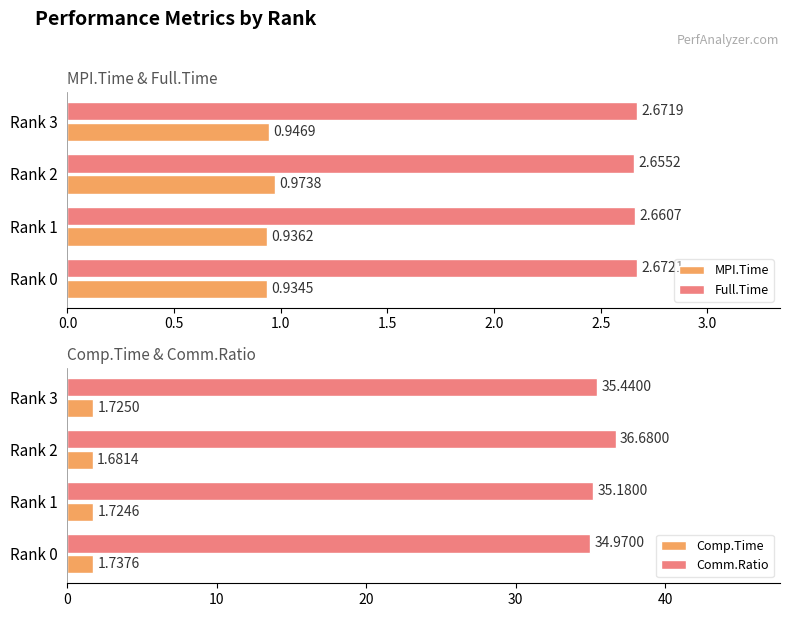

Reading right to left, extract all data points from this chart.

MPI.Time: 0.9	1.0	0.9	0.9
Full.Time: 2.7	2.7	2.7	2.7
Comp.Time: 1.7	1.7	1.7	1.7
Comm.Ratio: 35.4	36.7	35.2	35.0